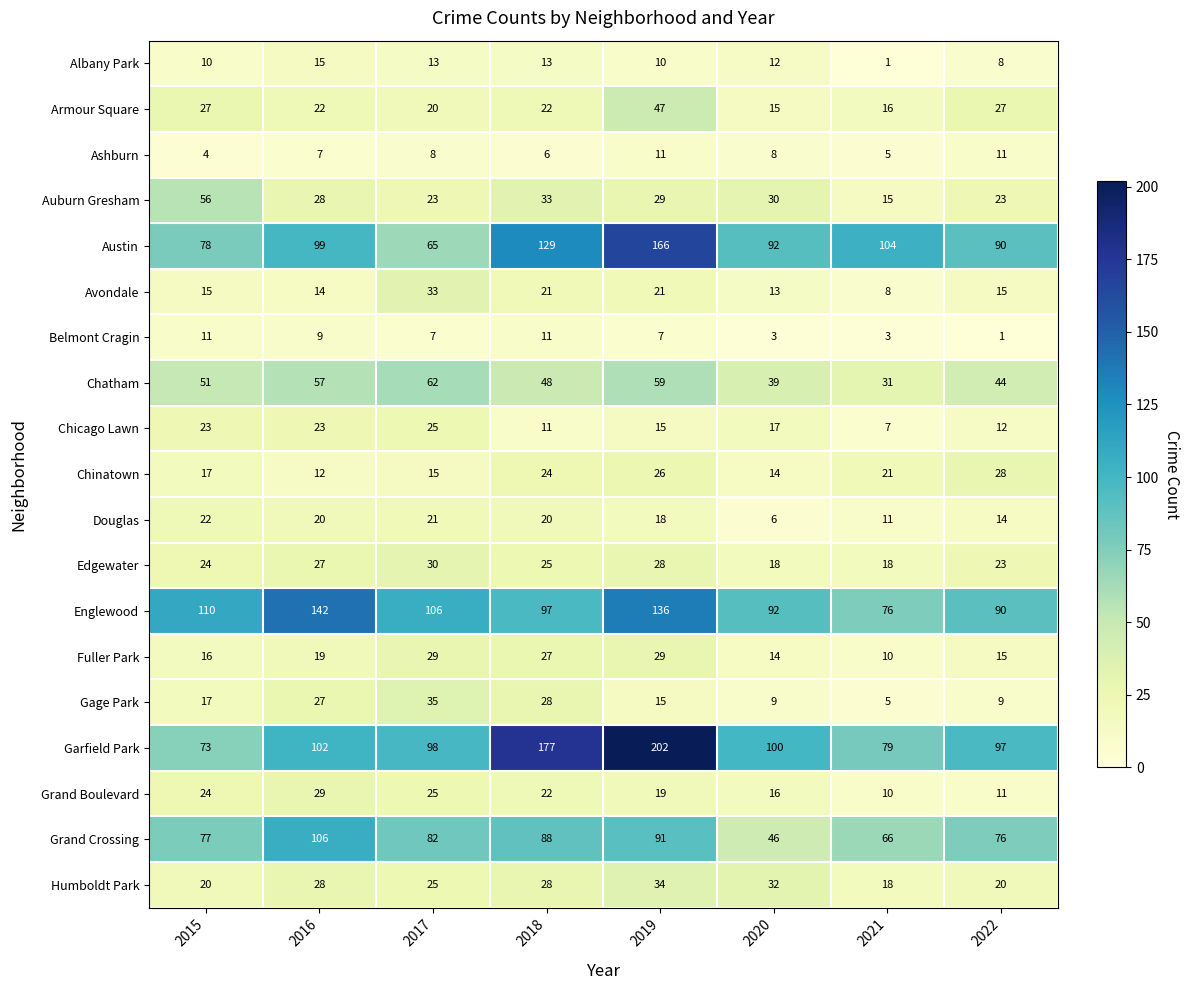

Which series has the largest total across all categories?

Garfield Park